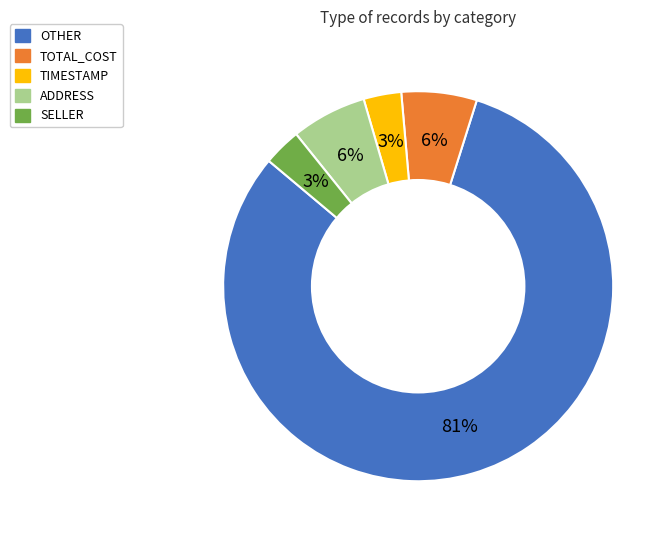

Which category has the biggest portion of the pie?

OTHER